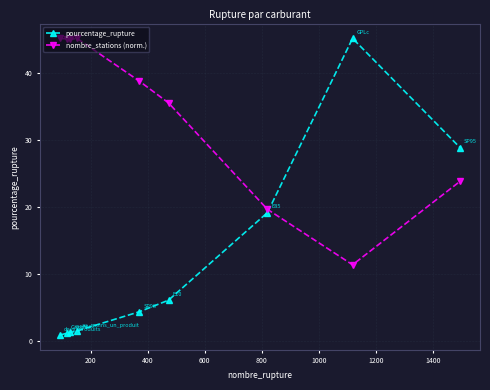

What is the value of the pourcentage_rupture point at the 2nd from the left?

1.2